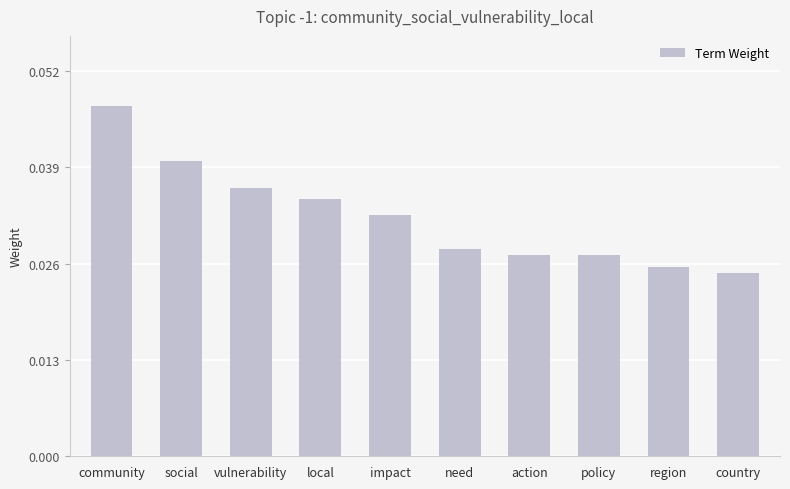

Count the values in the range 0 to 1.

10